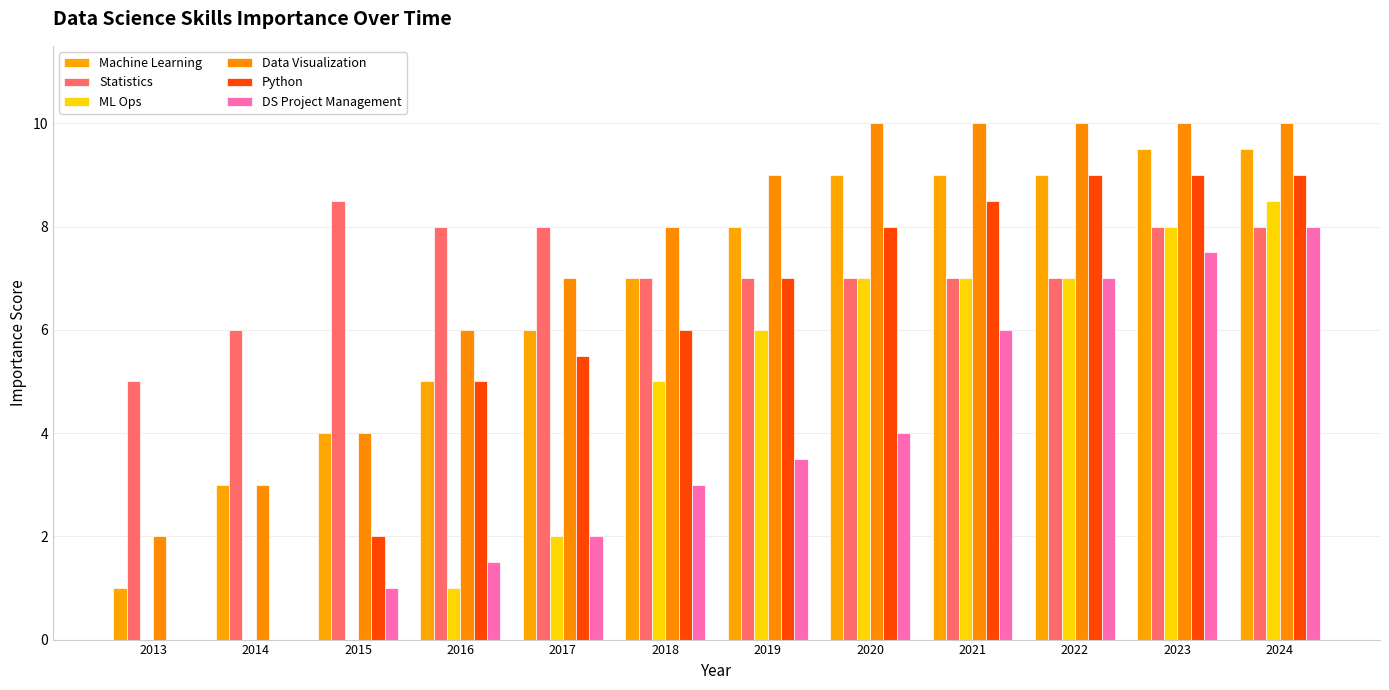

Which series changed the most between 2018 and 2019?

Machine Learning